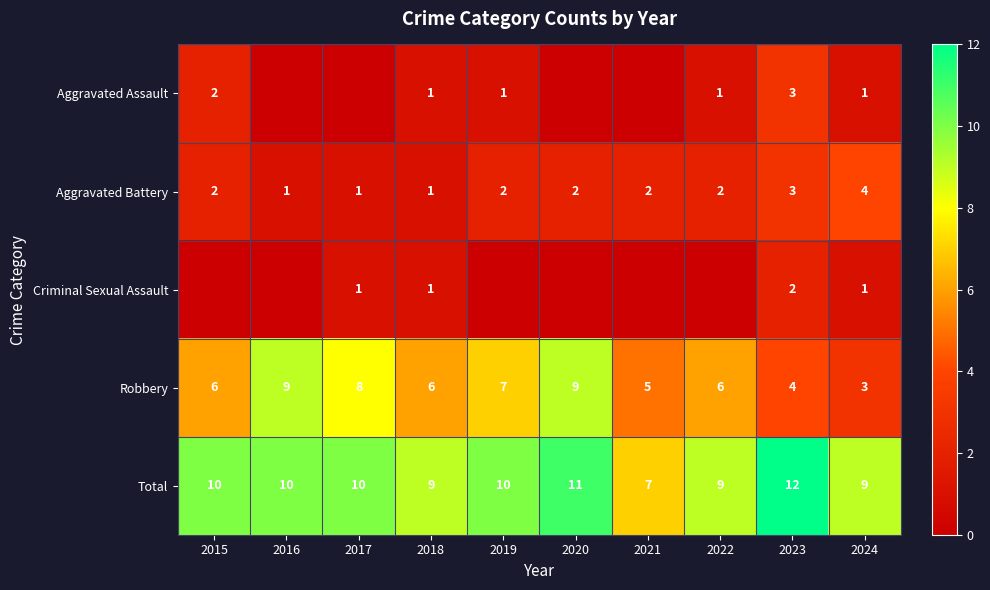

Which label corresponds to the smallest value in the chart?

2016